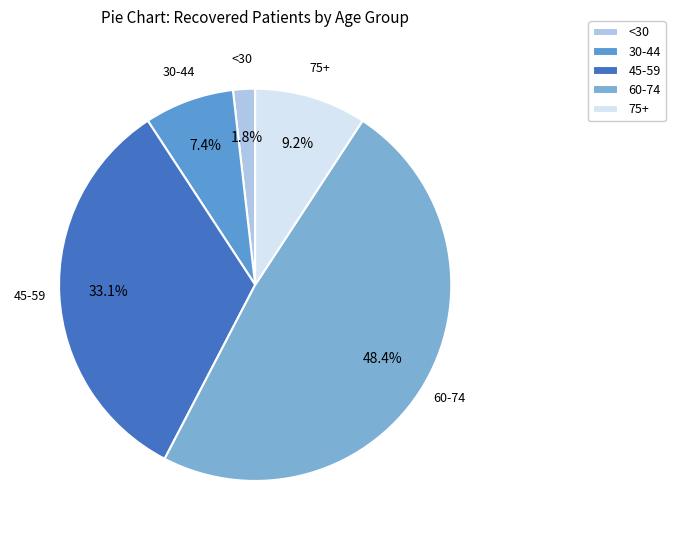

Is the sum of 60-74 and 45-59 greater than half?

Yes